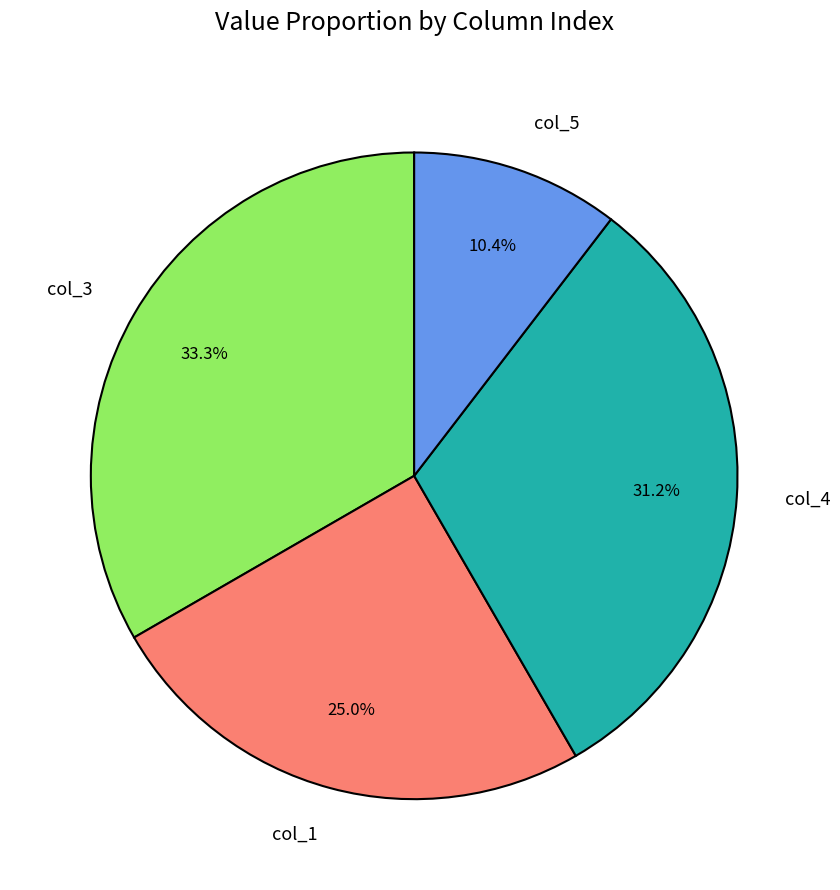

Which category has the biggest portion of the pie?

col_3